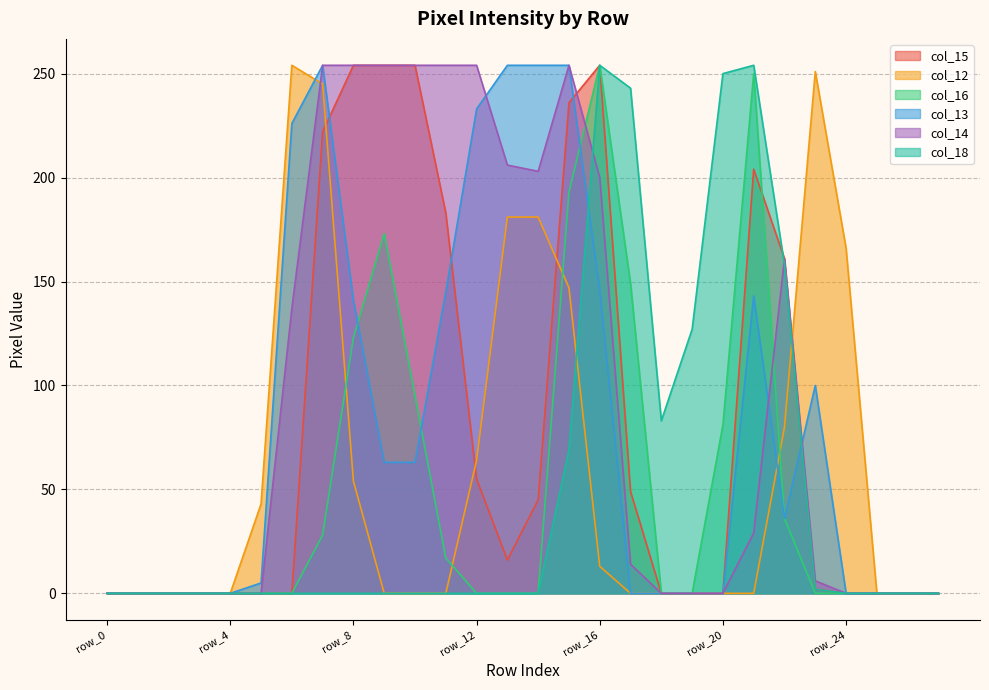

Which category has the lowest value across all series?

row_0